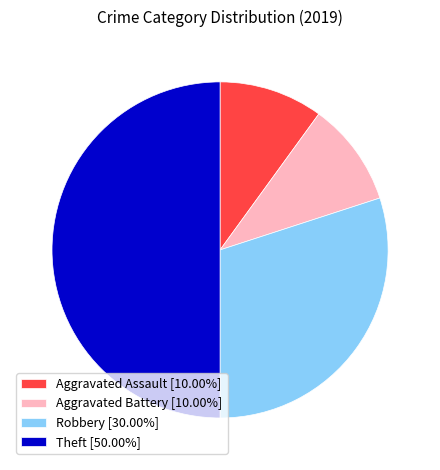

True or false: Aggravated Assault accounts for 24% of the total.

False